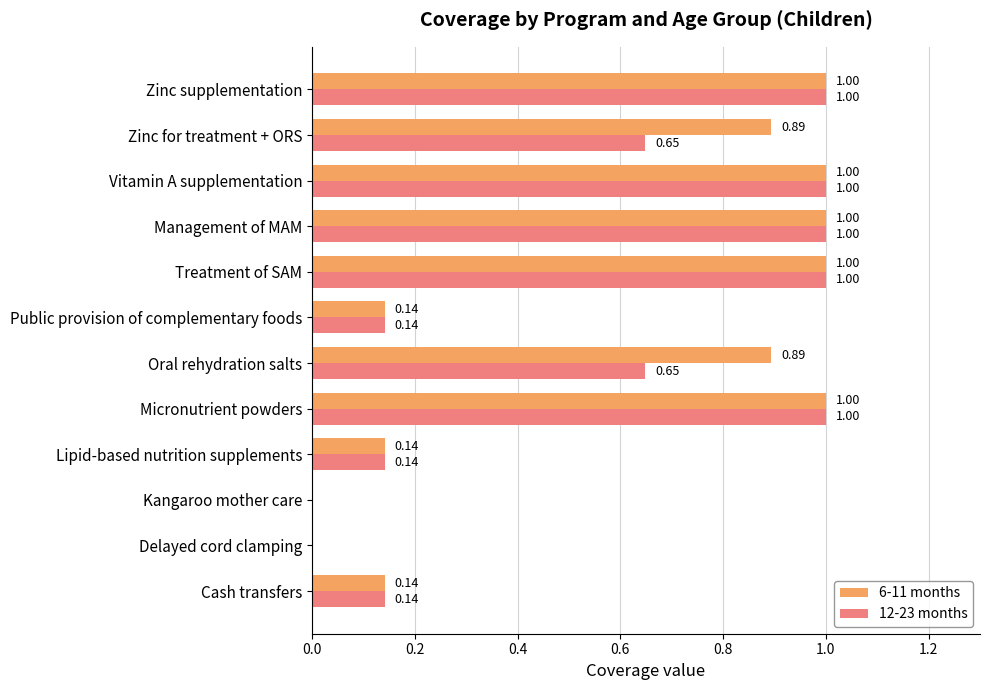

Which series has the largest total across all categories?

6-11 months